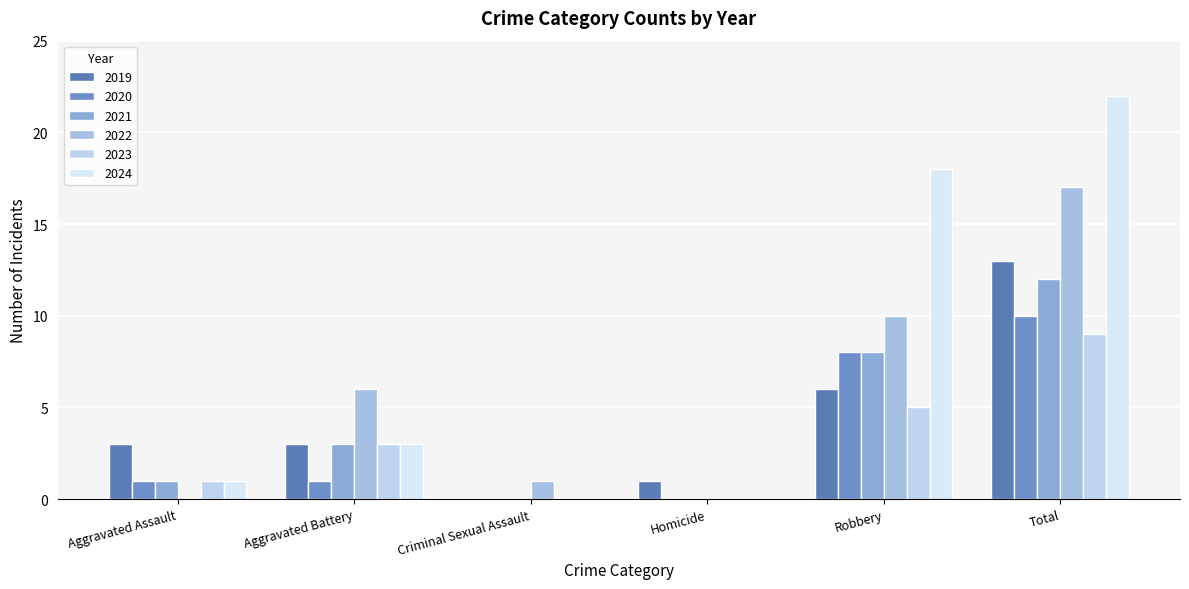

Is it true that 2021 equals 8 at Robbery?

True